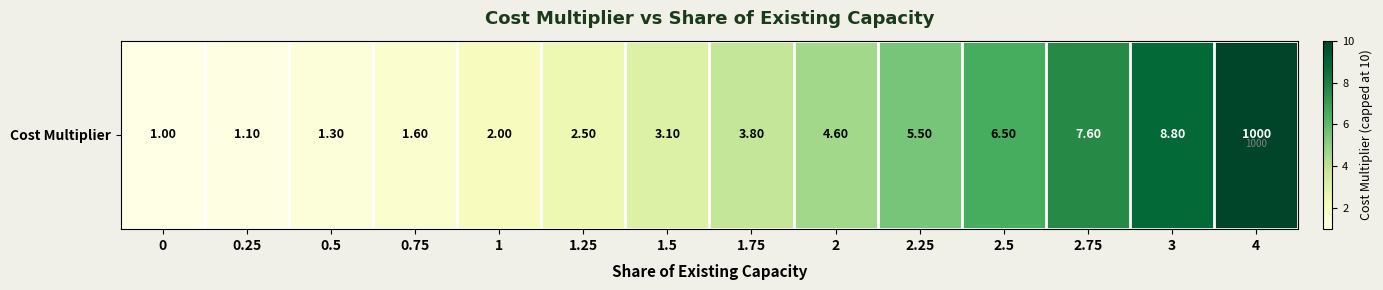

The value at 4 is 10.0. True or false?

True